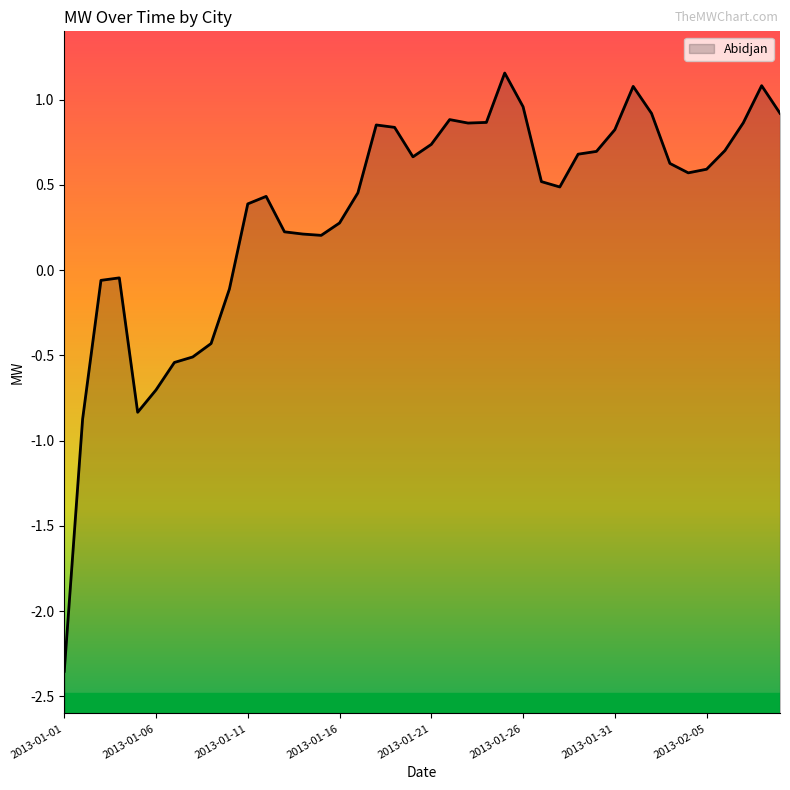

Read the value at 13.

0.2